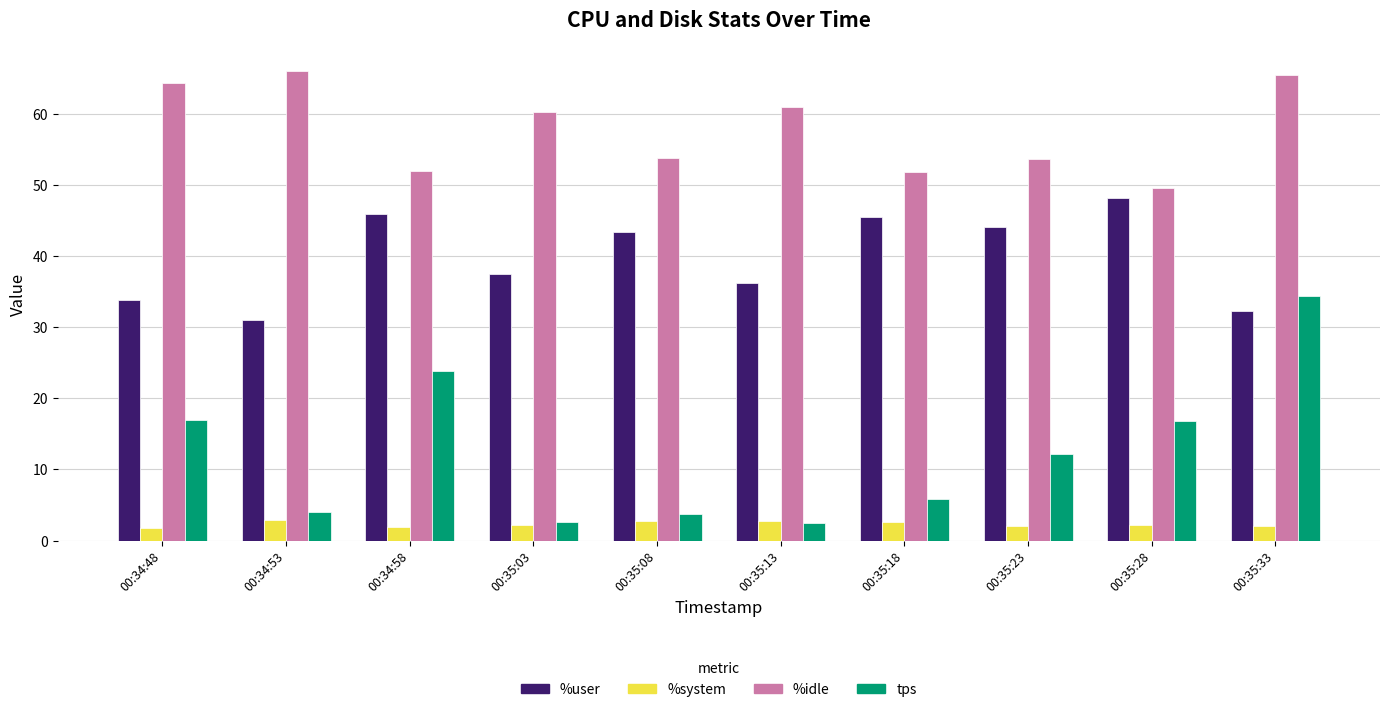

Rank the series by their average value, from highest to lowest.

%idle, %user, tps, %system